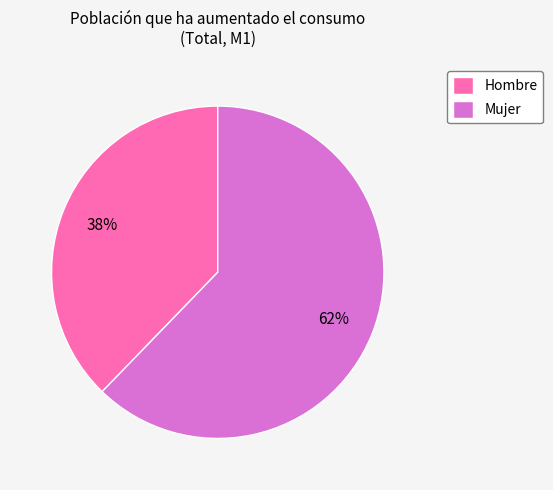

The Mujer slice represents 62% of the pie. True or false?

True